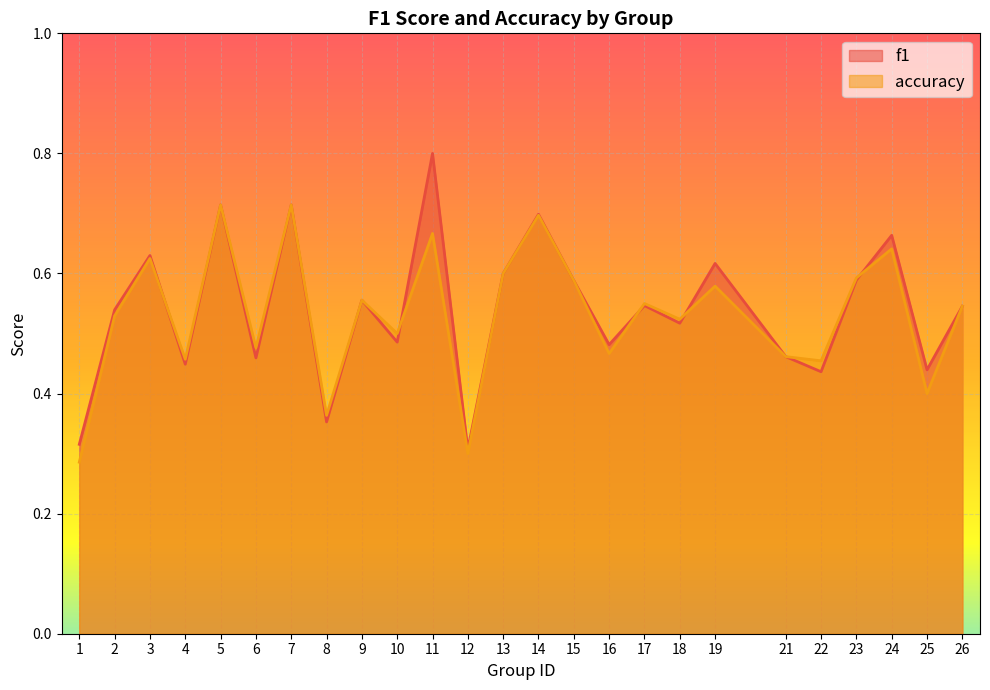

Between which two adjacent categories do accuracy and f1 first intersect?

3 and 4